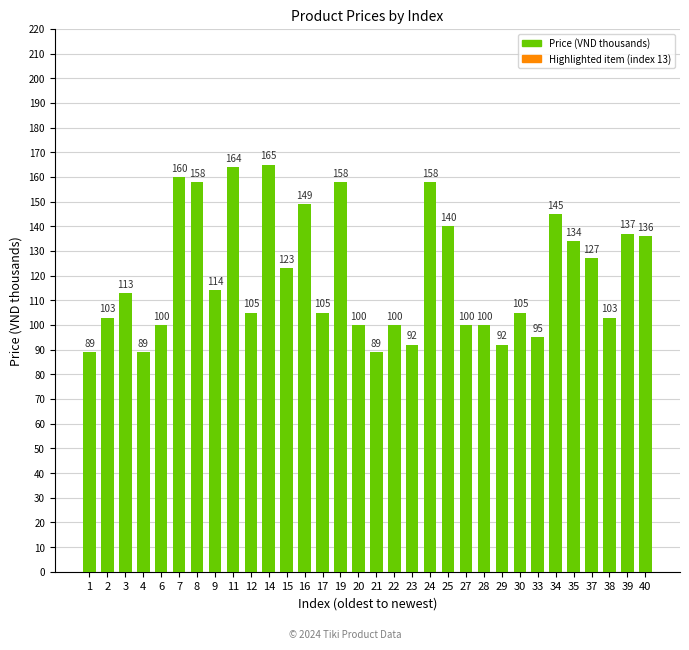

Which category has the highest value across all series?

14